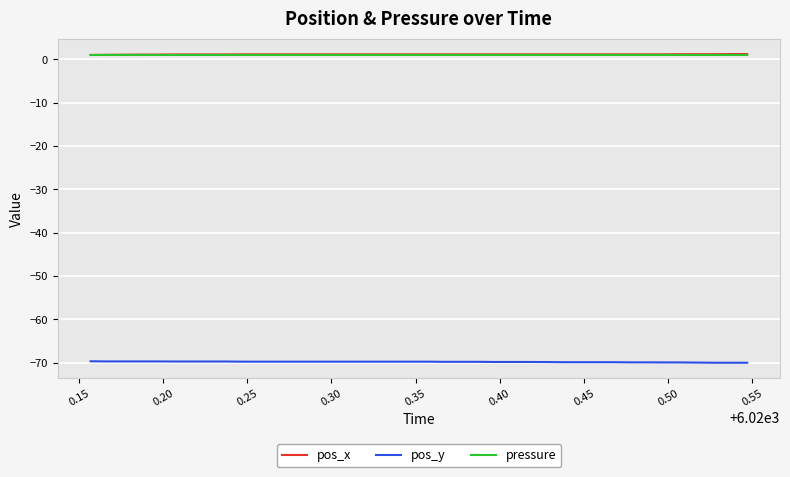

True or false: pos_y and pos_x intersect in this chart.

False